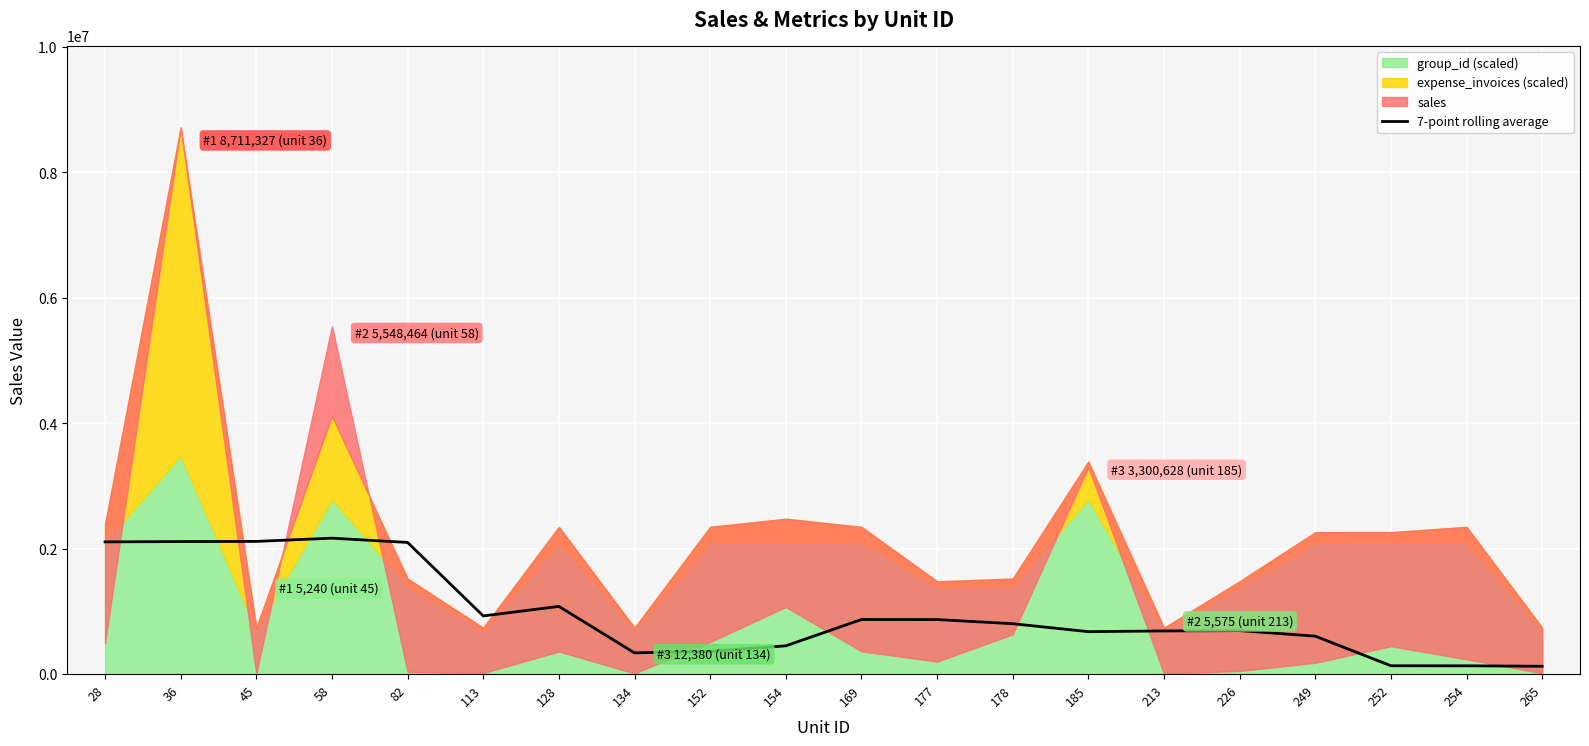

What is the highest value of the 7-point rolling average series?

2167007.1